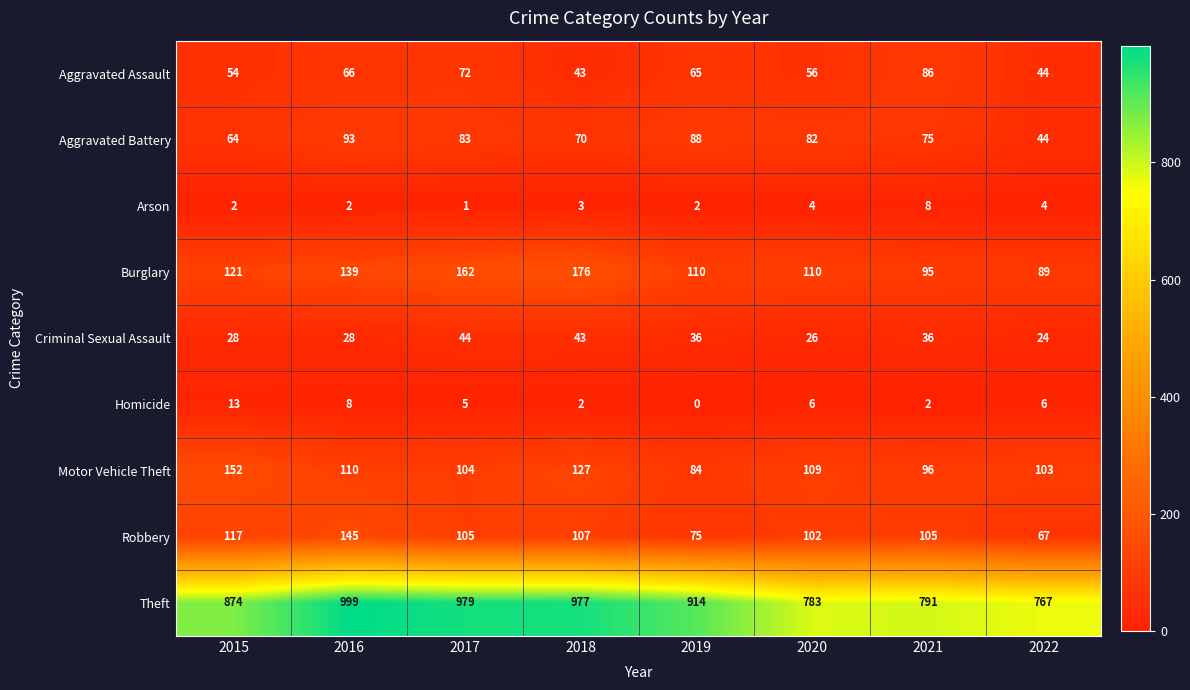

What is the approximate value of Criminal Sexual Assault at 2021, to the nearest 10?

40